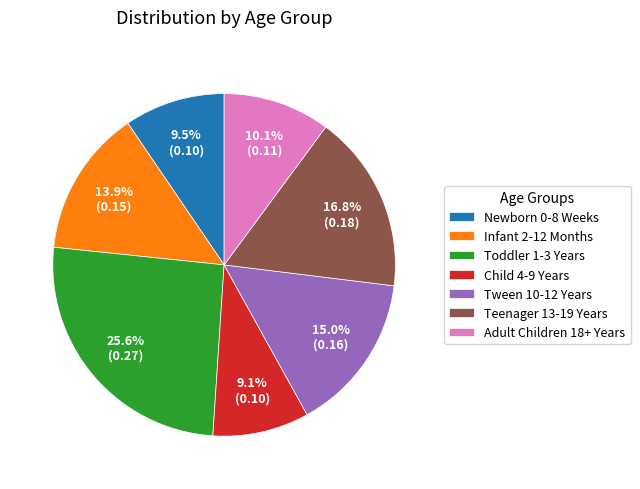

To the nearest percent, what is the average slice percentage?

14%